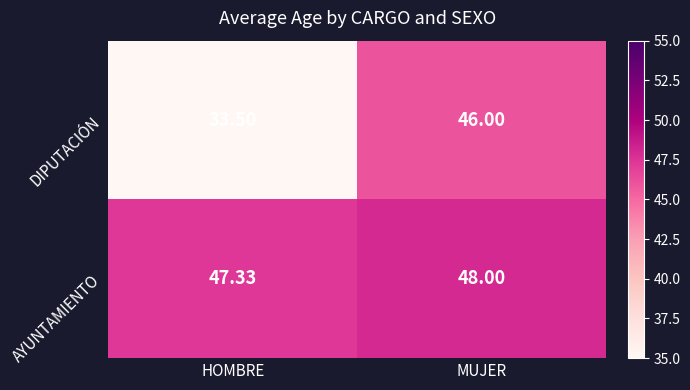

What is the maximum value shown in the chart?

48.0